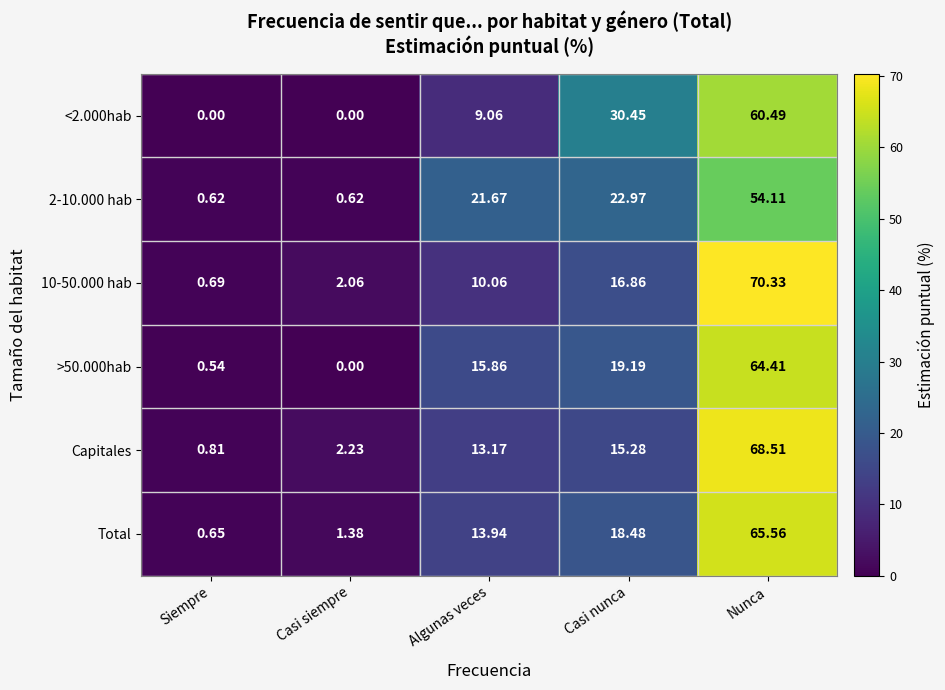

At which category does the chart reach its peak across all series?

Nunca